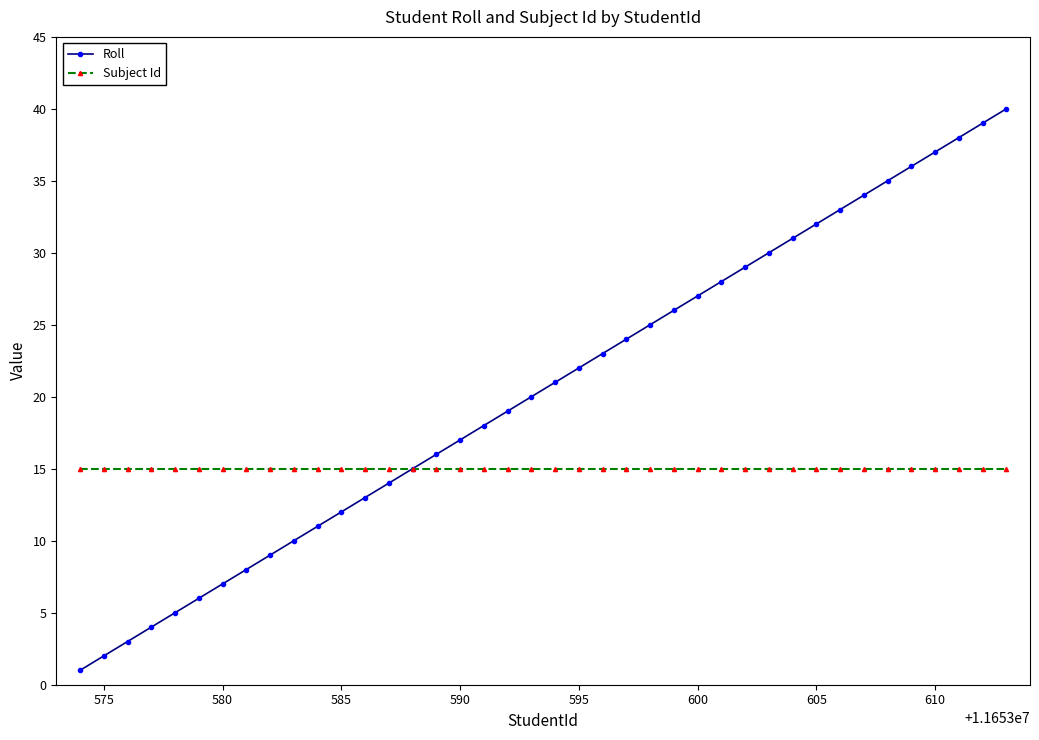

List the series in order of their overall mean, lowest first.

Subject Id, Roll